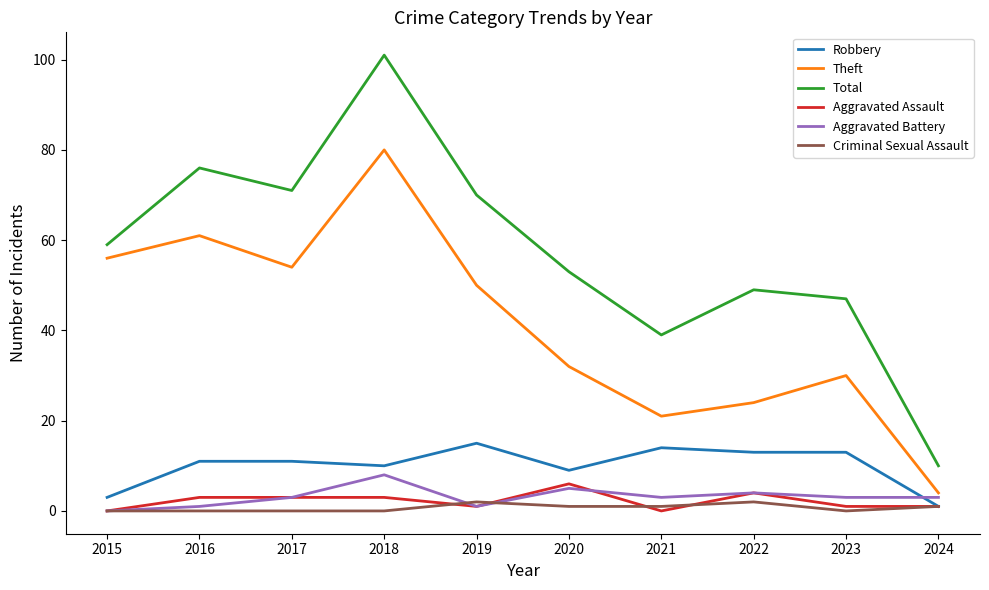

What value does the Theft series have at 2024, to the nearest 5?

5